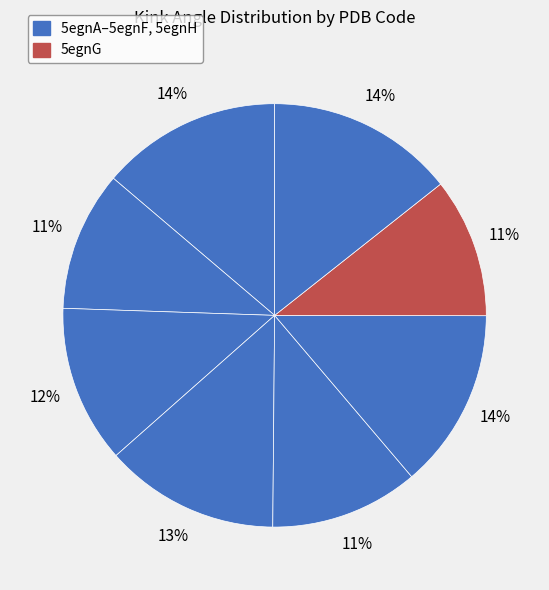

Count the number of slices in the pie.

8